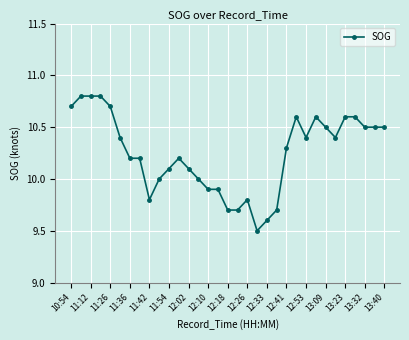

Does the chart have visible grid lines?

Yes